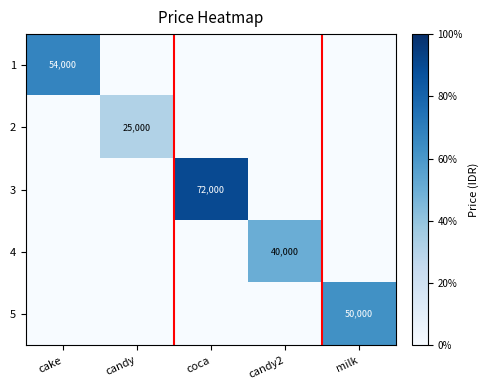

Which series has the largest range (max minus min)?

3